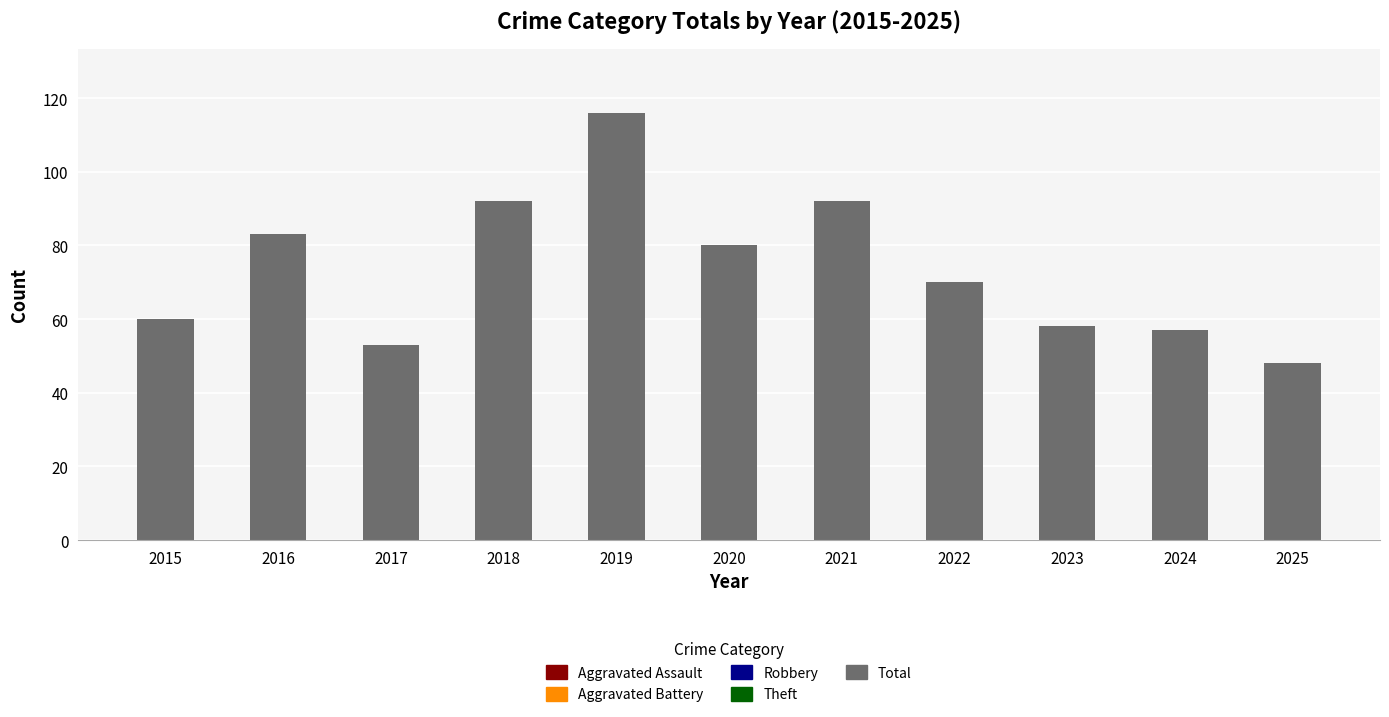

Reading left to right, extract all data points from this chart.

60	83	53	92	116	80	92	70	58	57	48